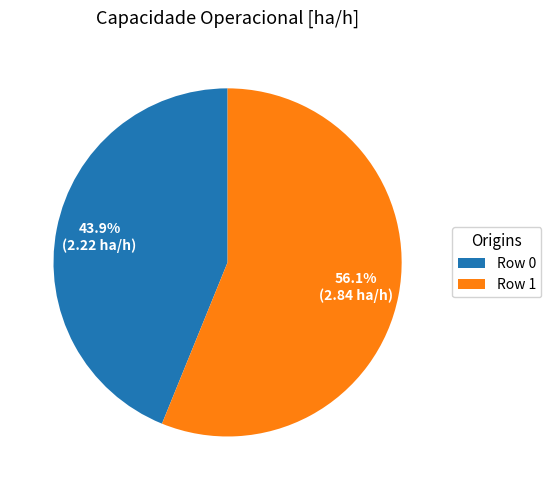

To the nearest percent, what percentage of the pie is Row 1?

56%